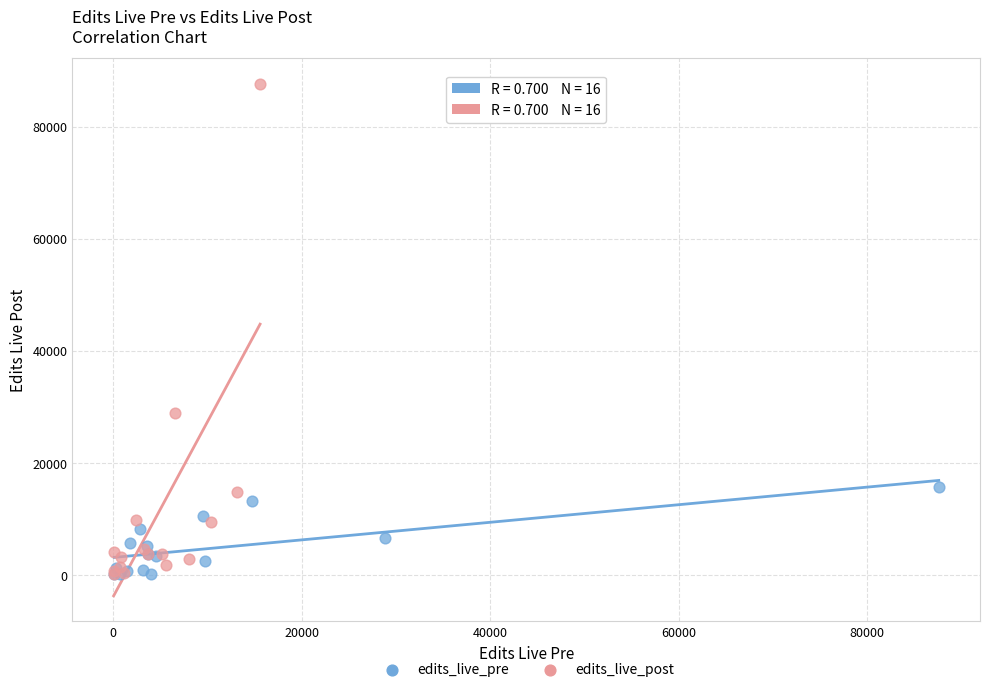

Which series reaches the maximum Y coordinate?

edits_live_post